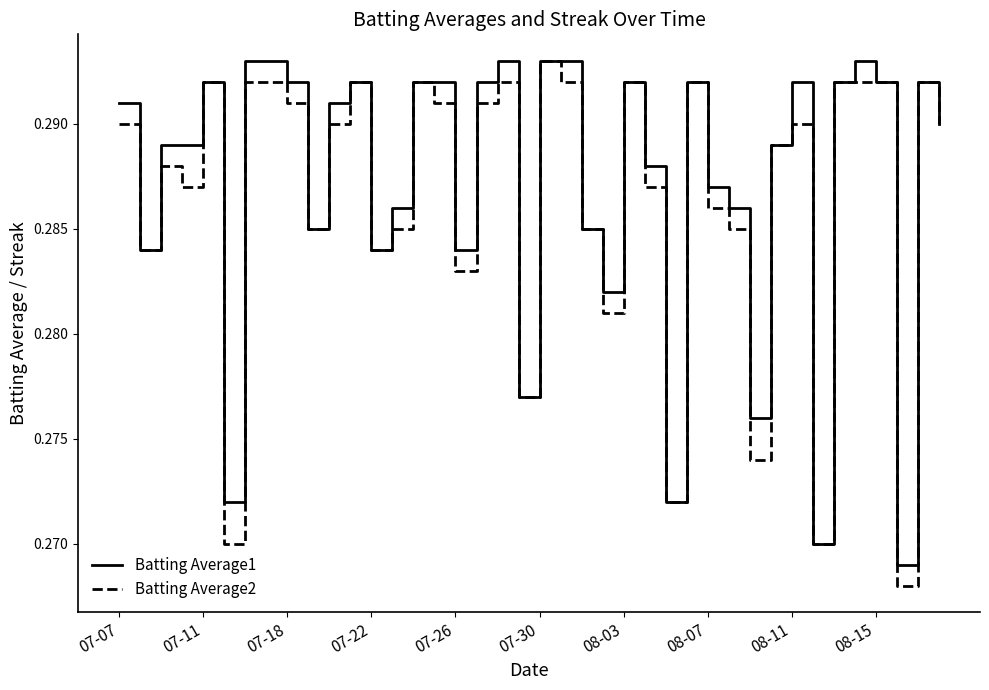

How many lines are shown in the chart?

2